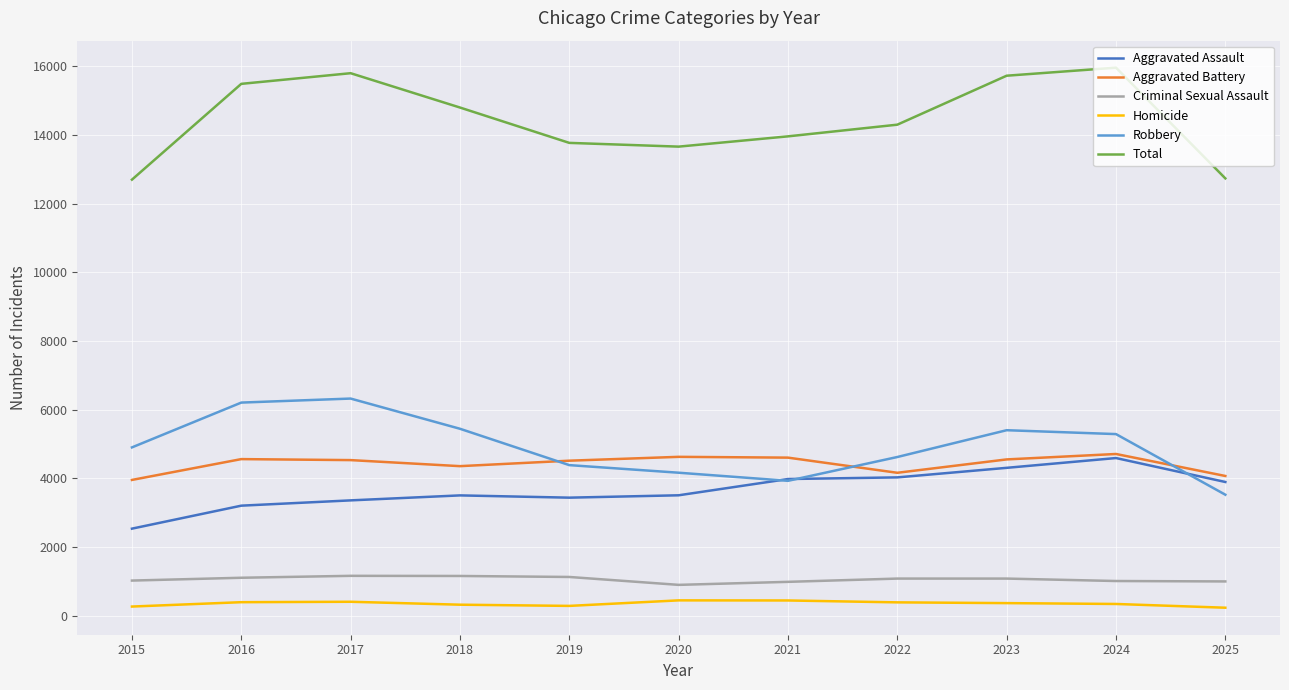

What is the maximum value for Criminal Sexual Assault?

1165